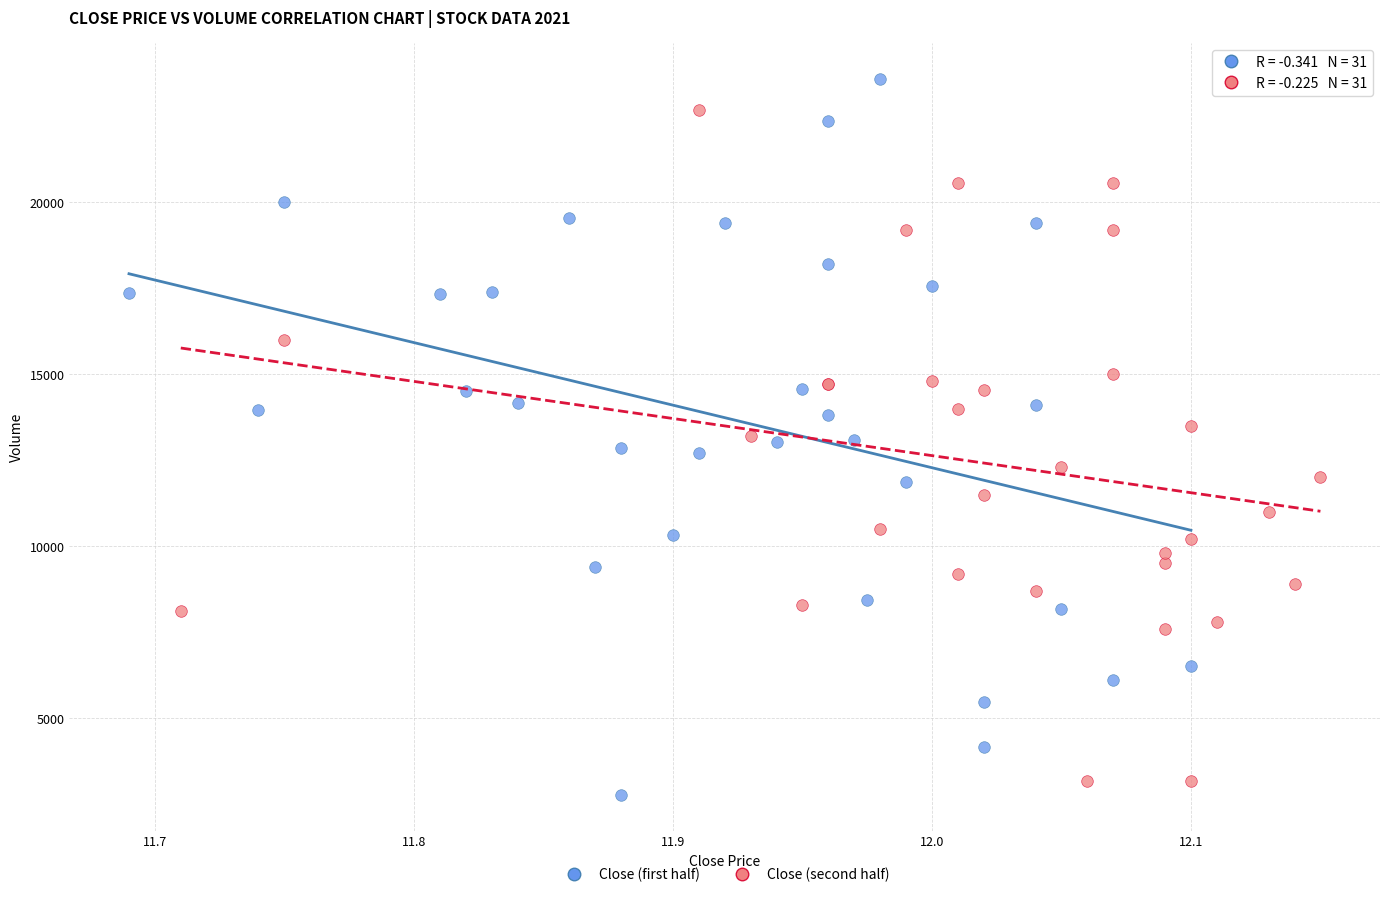

Which series reaches the minimum Y coordinate?

Close (first half)